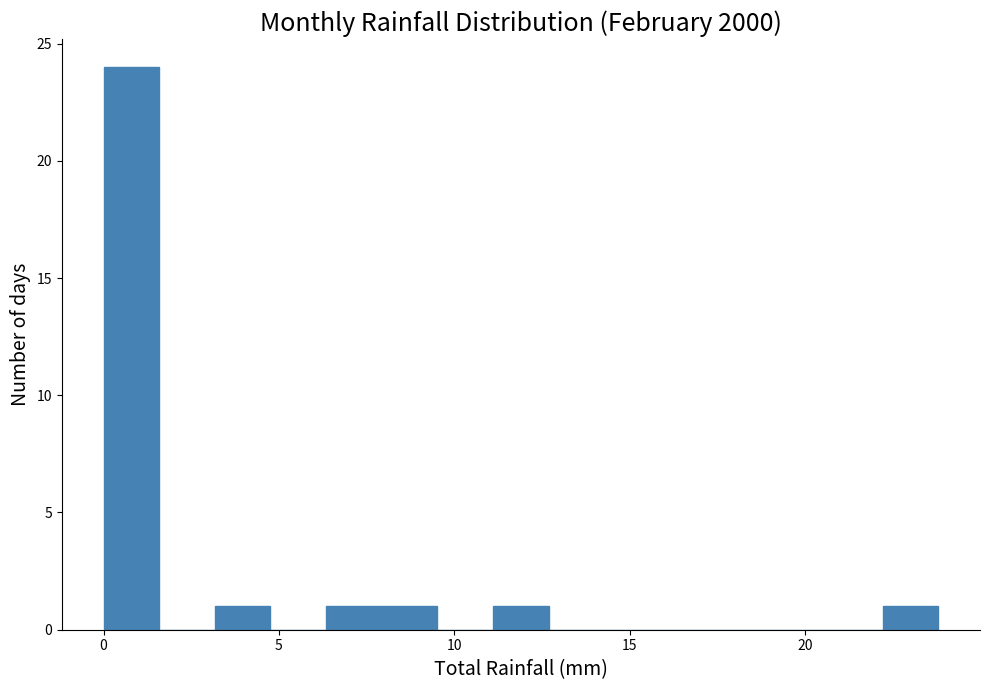

Read against the x-axis, roughly where is the centre of the tallest bar?

1.0